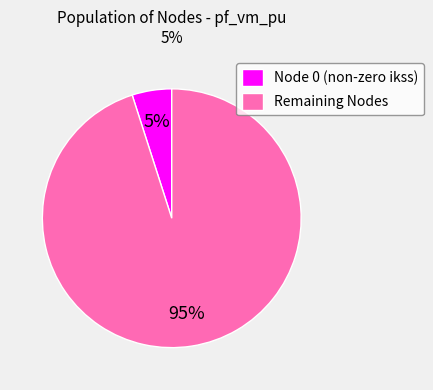

What percentage is the Node 0 (non-zero ikss) slice, to the nearest percent?

5%